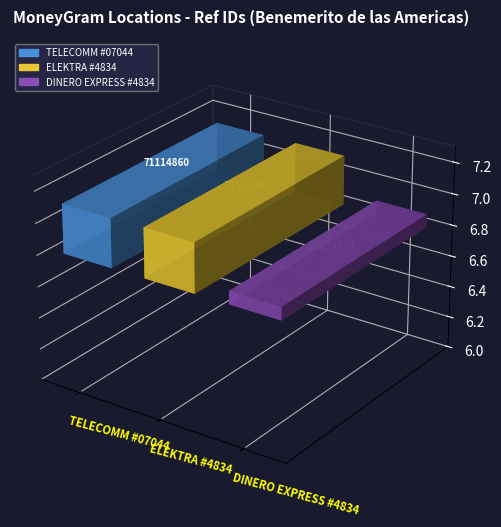

Between ELEKTRA #4834 and TELECOMM #07044, which is larger?

ELEKTRA #4834